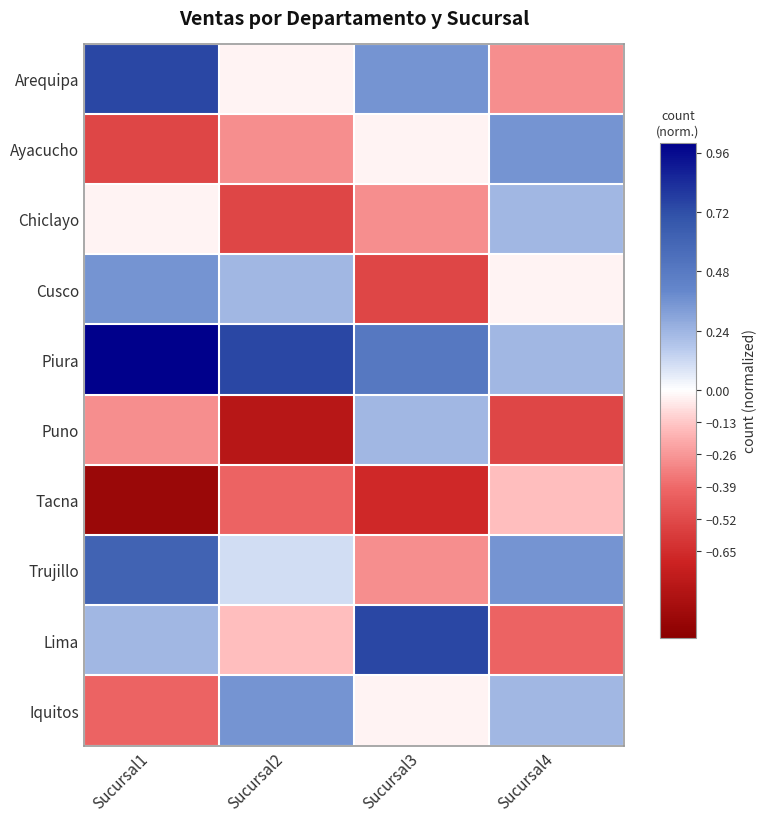

Count the number of categories in the chart.

4